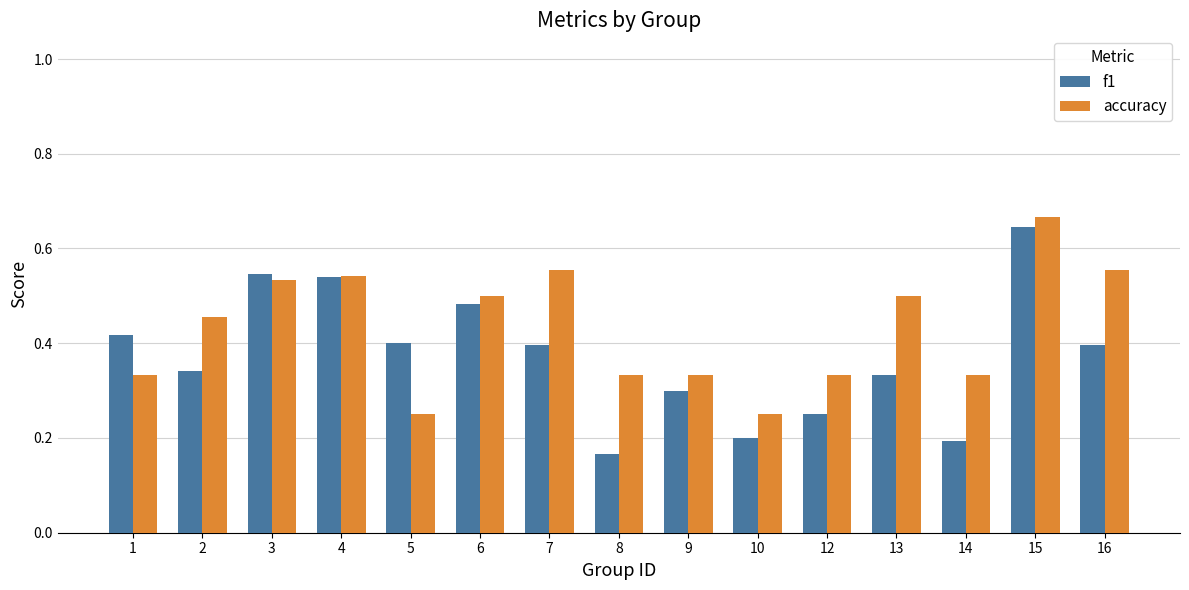

What are all the series names shown in the legend?

f1, accuracy